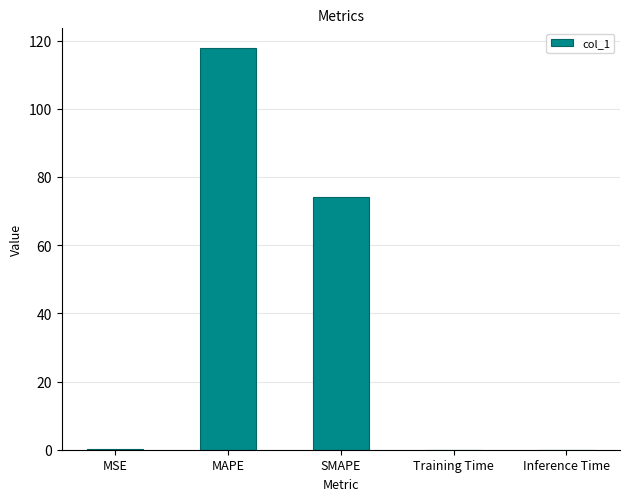

What is the sum of the values at SMAPE and MAPE?

191.8